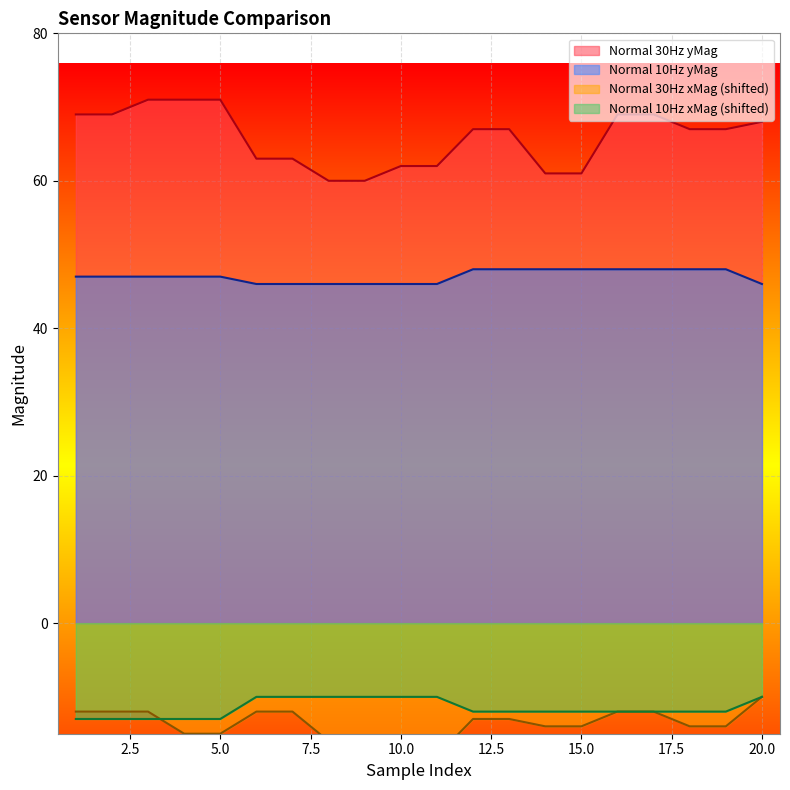

What is the average value of the Normal 10Hz xMag series?

-12